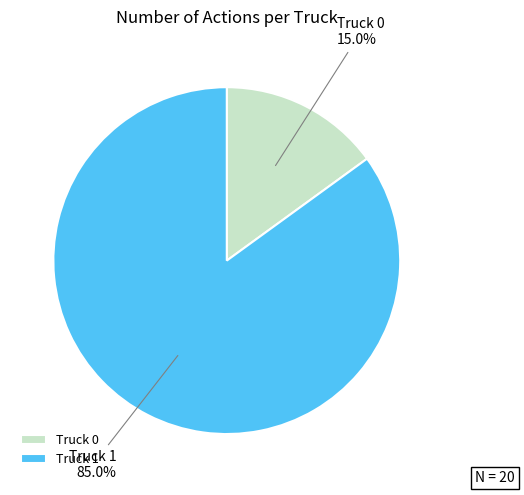

Is it true that Truck 1 is 99% of the pie?

False